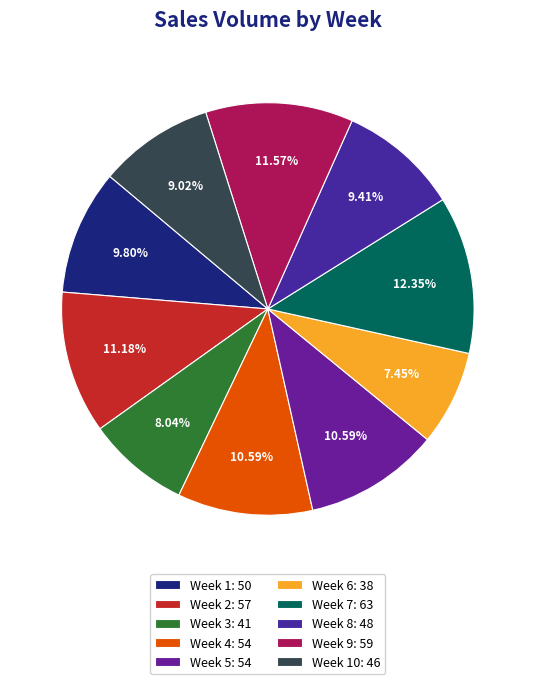

Which slice is the smallest?

Week 6: 38